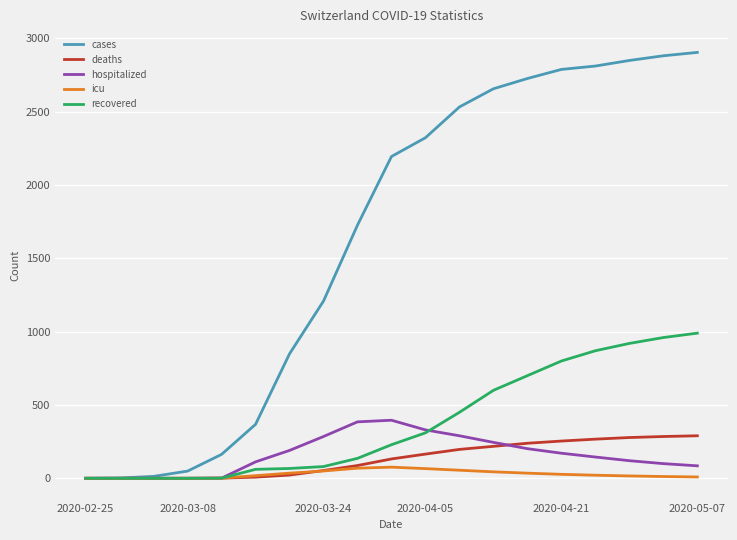

How many series are shown in this chart?

5